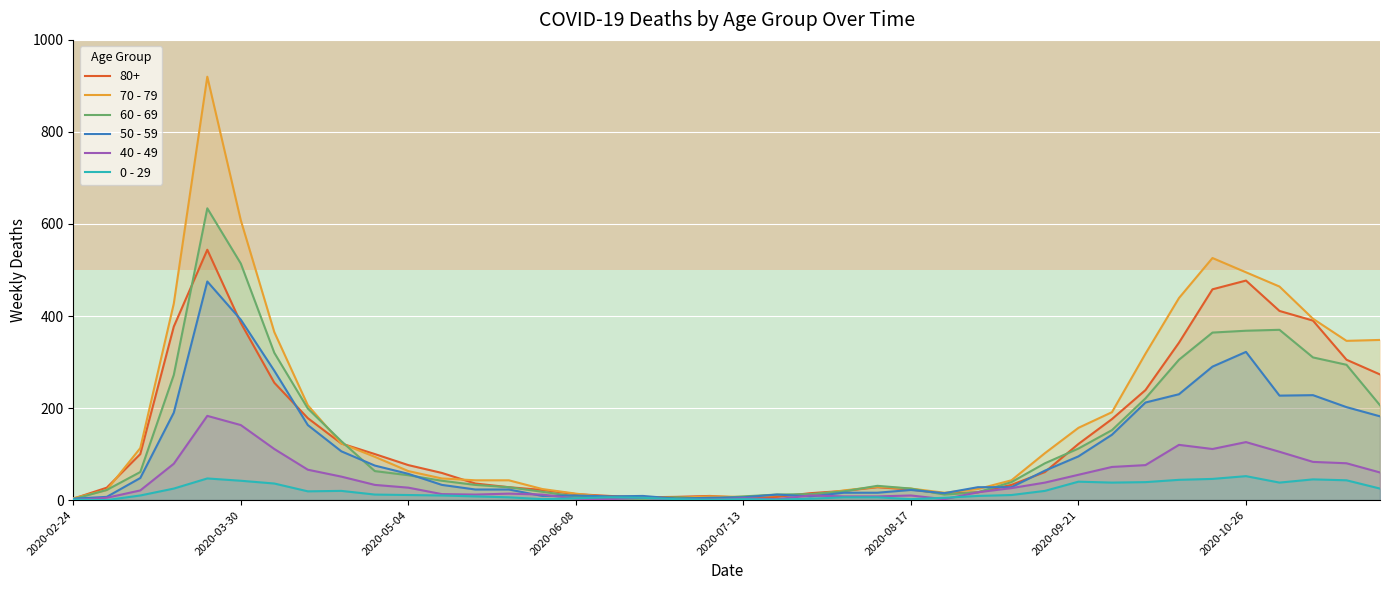

Rank the series by their maximum value, from lowest to highest.

0 - 29, 40 - 49, 50 - 59, 80+, 60 - 69, 70 - 79